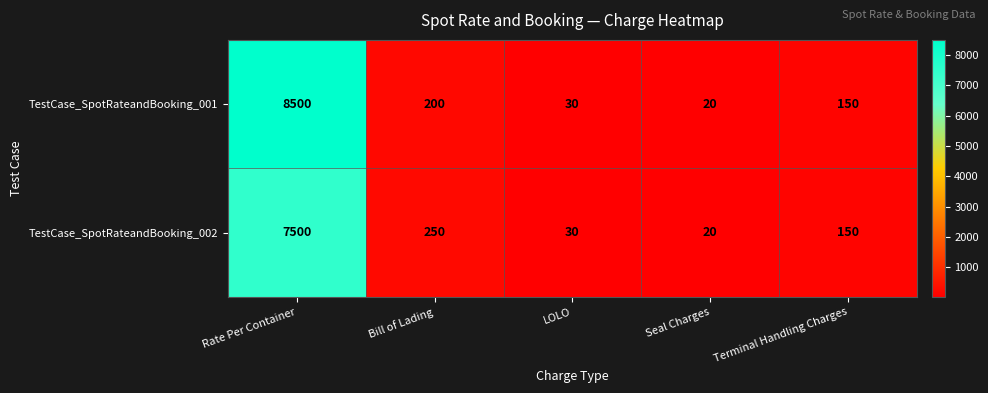

What is the smallest value displayed?

20